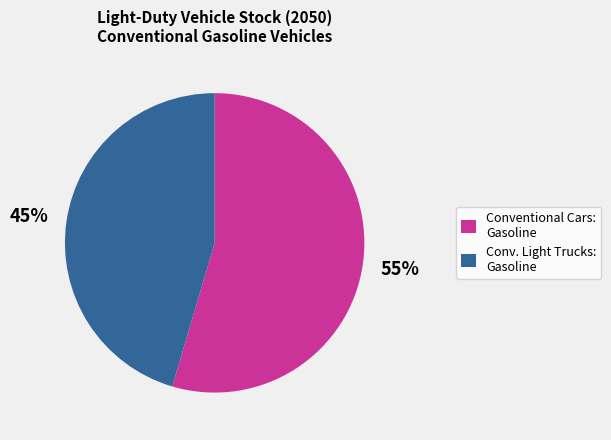

Which category accounts for the majority?

Conventional Cars: Gasoline